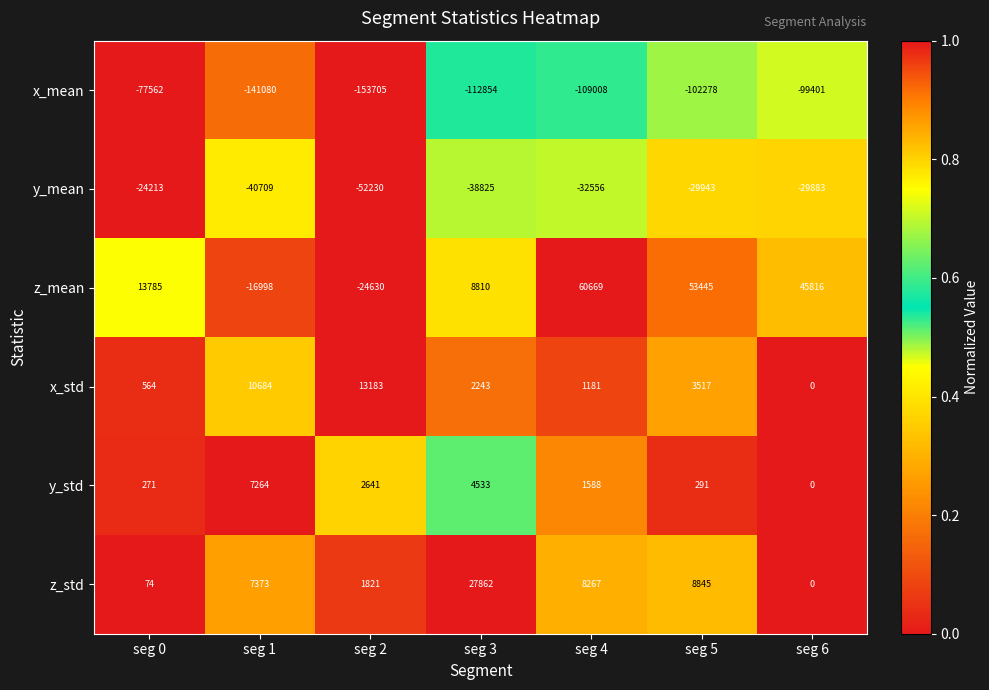

The value of x_mean at seg 5 is -180032. True or false?

False